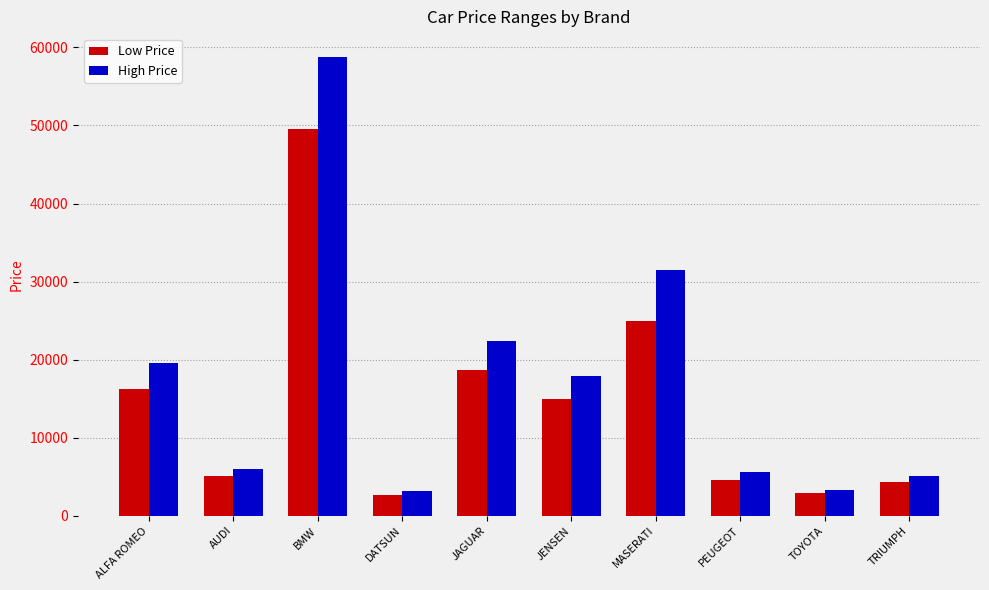

What are all the series names shown in the legend?

Low Price, High Price